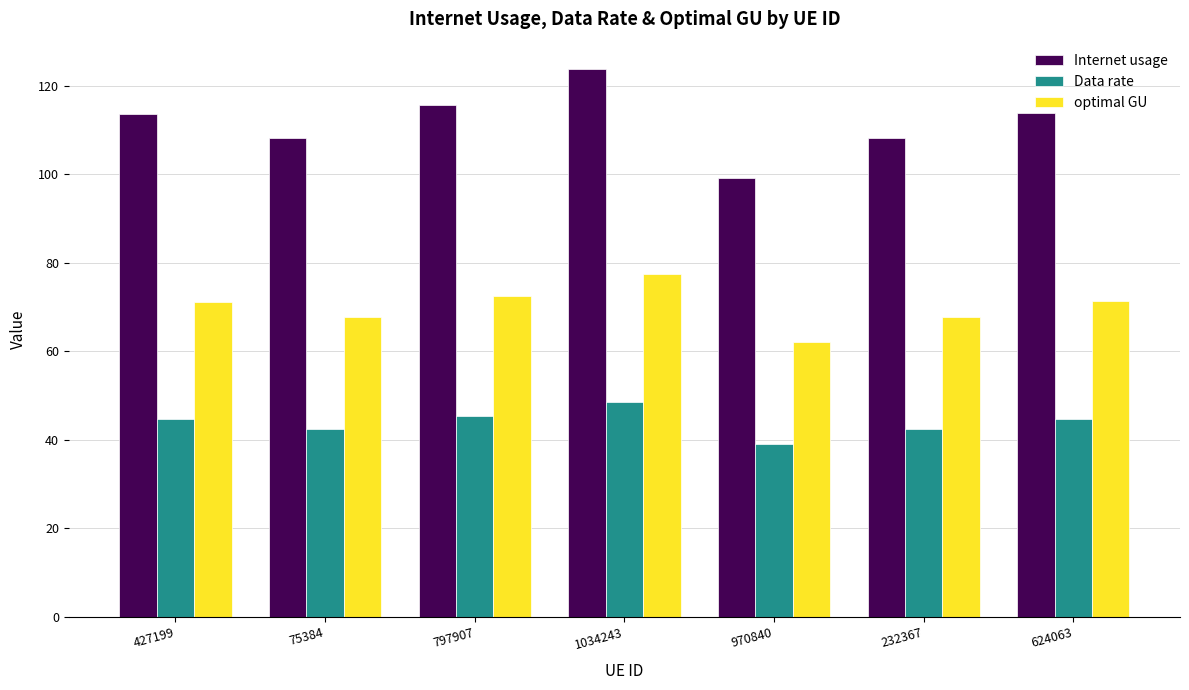

The optimal GU series shows 96.1 at 232367. True or false?

False